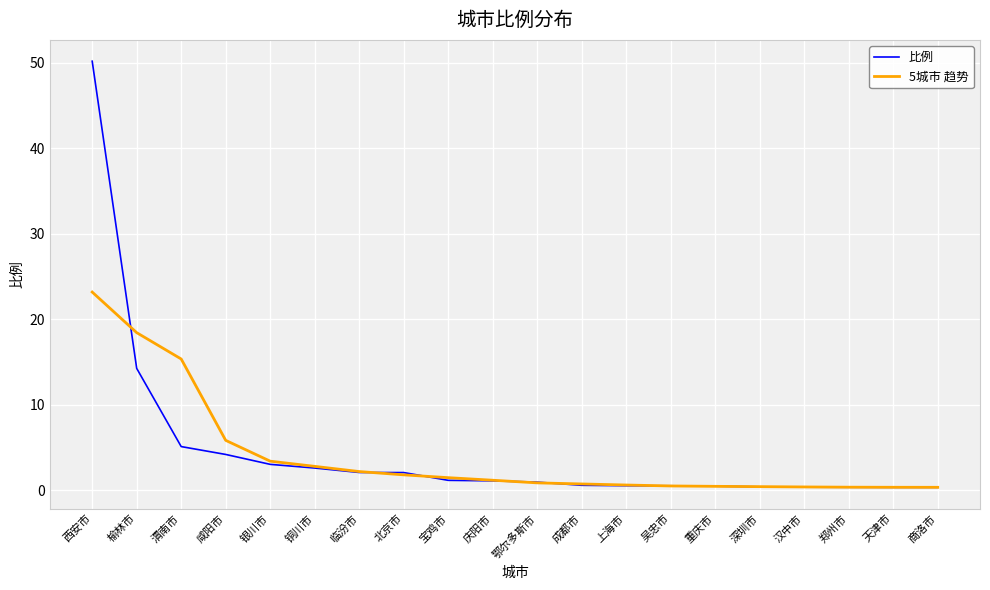

Rank the series by their maximum value, from highest to lowest.

比例, 5城市 趋势